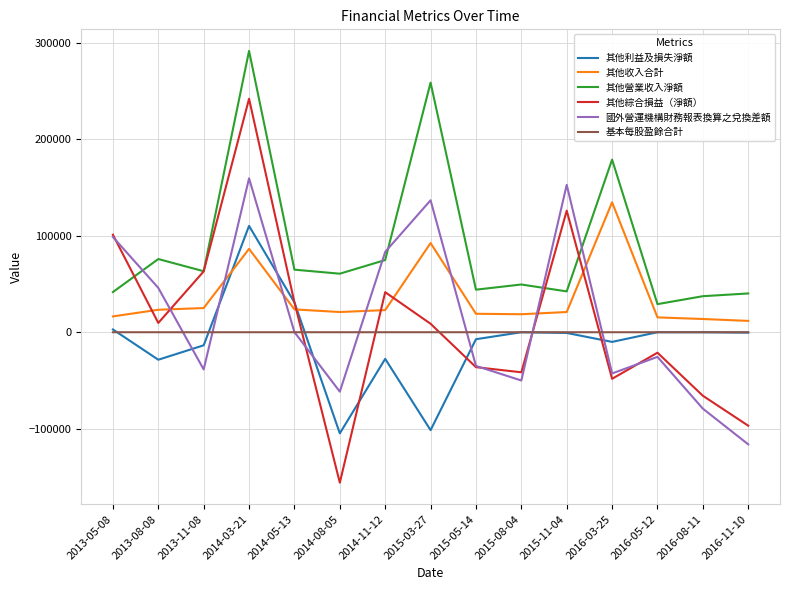

List the series in order of their peak value, lowest first.

基本每股盈餘合計, 其他利益及損失淨額, 其他收入合計, 國外營運機構財務報表換算之兌換差額, 其他綜合損益（淨額）, 其他營業收入淨額